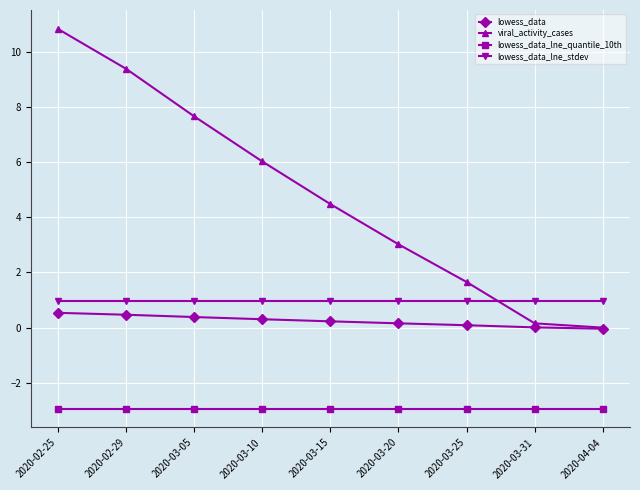

What are all the series names shown in the legend?

lowess_data, viral_activity_cases, lowess_data_lne_quantile_10th, lowess_data_lne_stdev